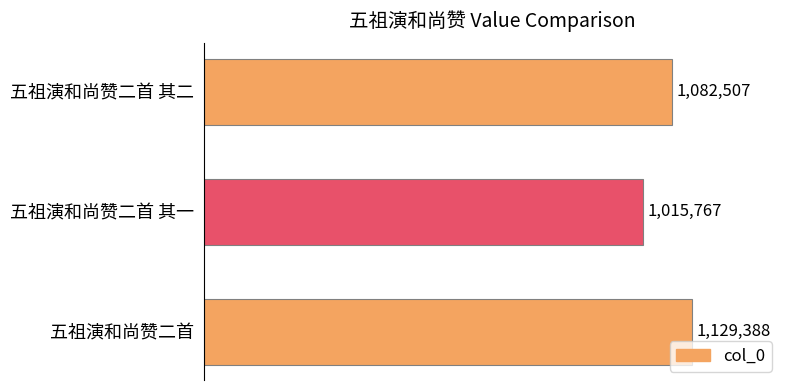

Reading bottom to top, extract all data points from this chart.

五祖演和尚赞二首=1129388	五祖演和尚赞二首 其一=1015767	五祖演和尚赞二首 其二=1082507